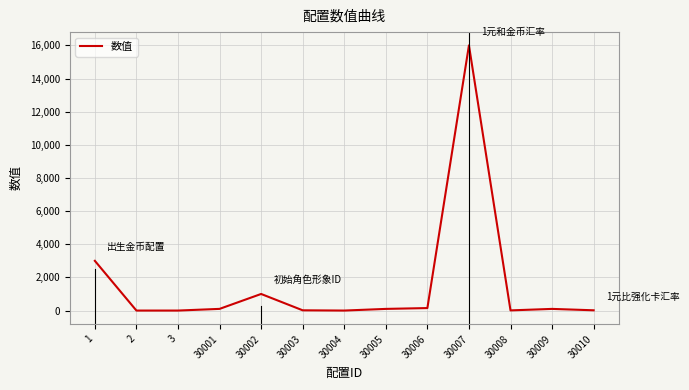

Is it true that the value at 30004 is 0?

True